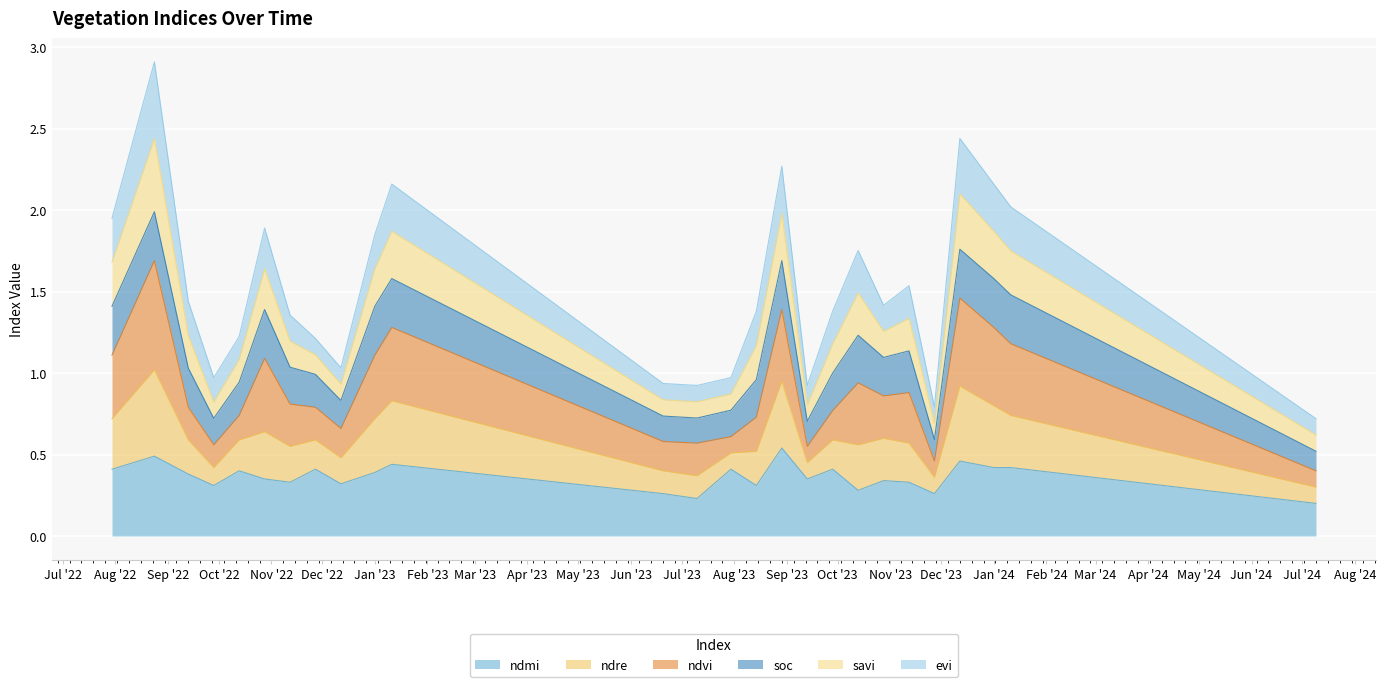

At how many categories does at least one series exceed 1?

19